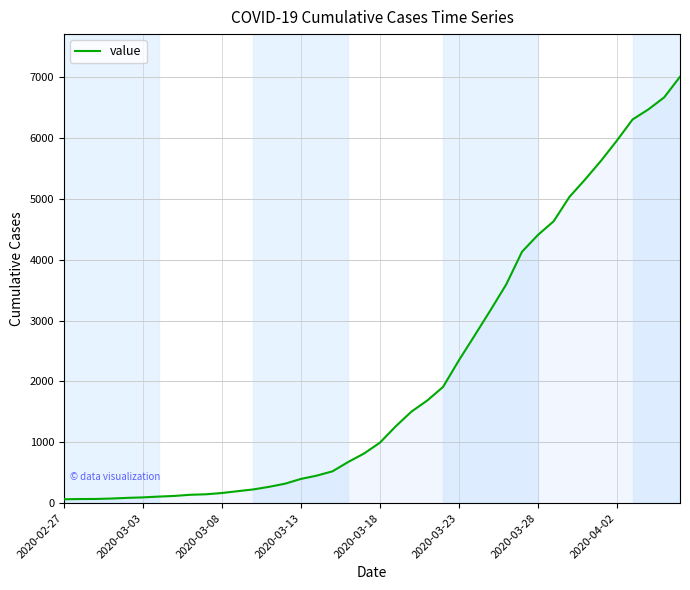

What is the difference between the maximum and minimum values?

6940